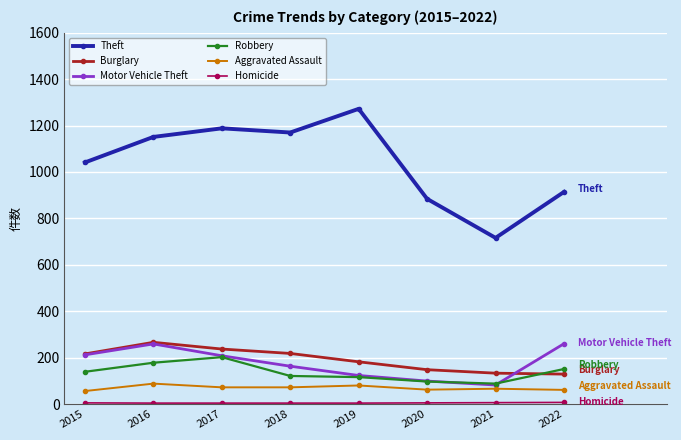

What is the sum of all Aggravated Assault values?

557